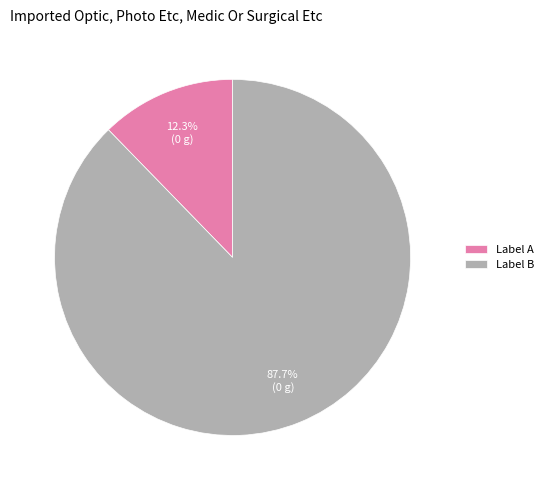

What is the largest slice in the pie chart?

Label B